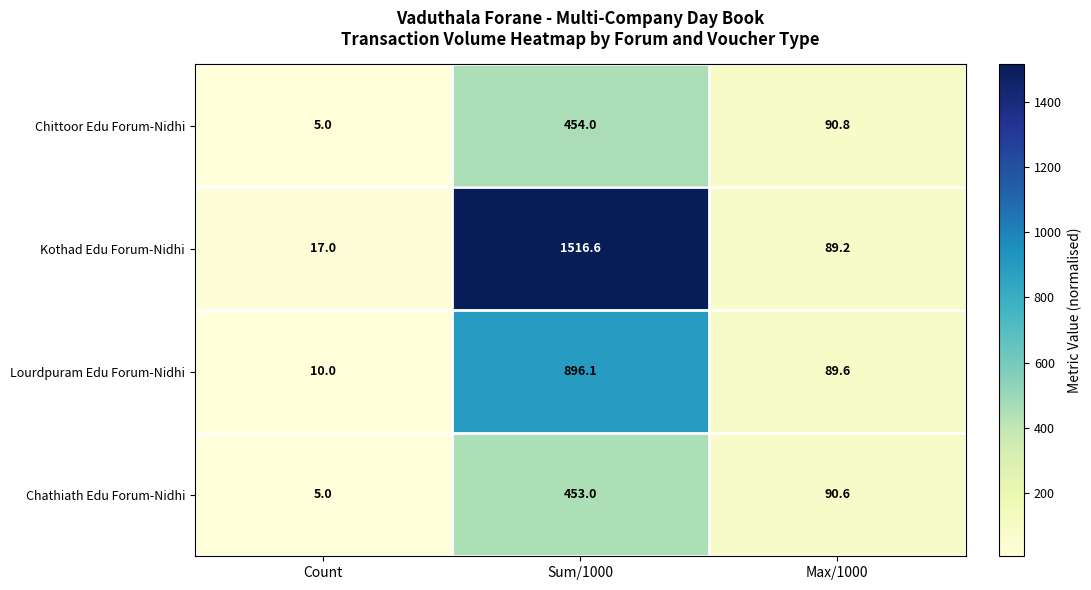

What is the maximum value shown in the chart?

1516.6